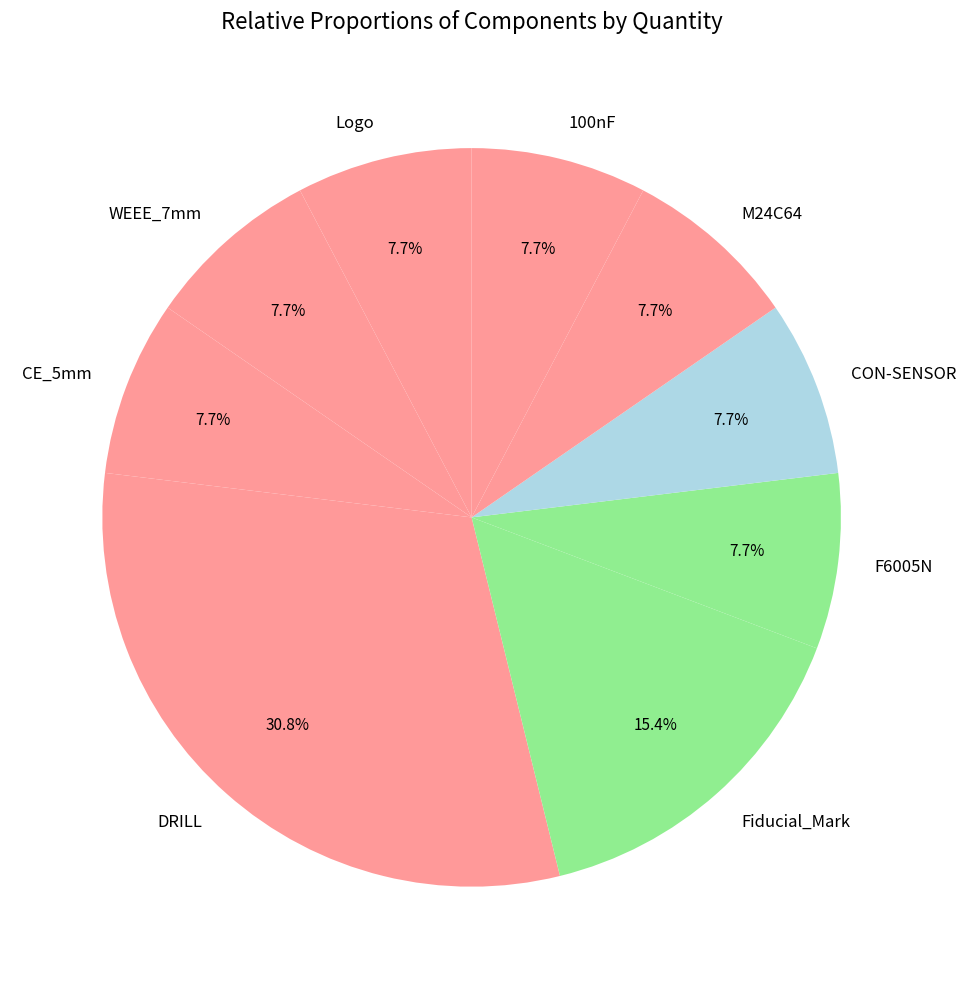

How many segments does this pie chart have?

9